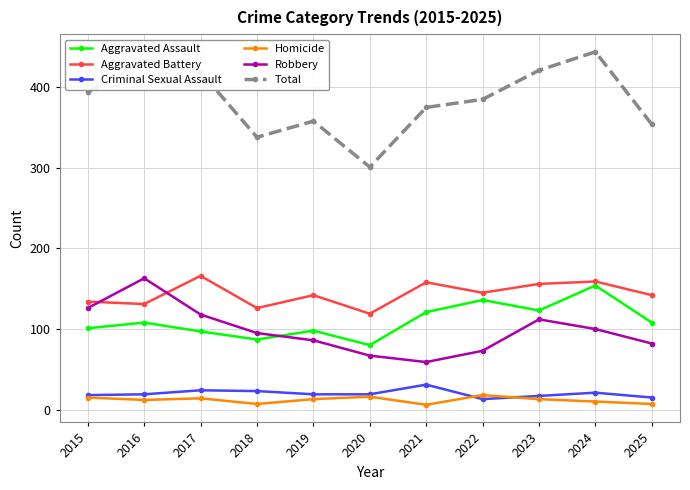

At how many categories does at least one series exceed 212?

11